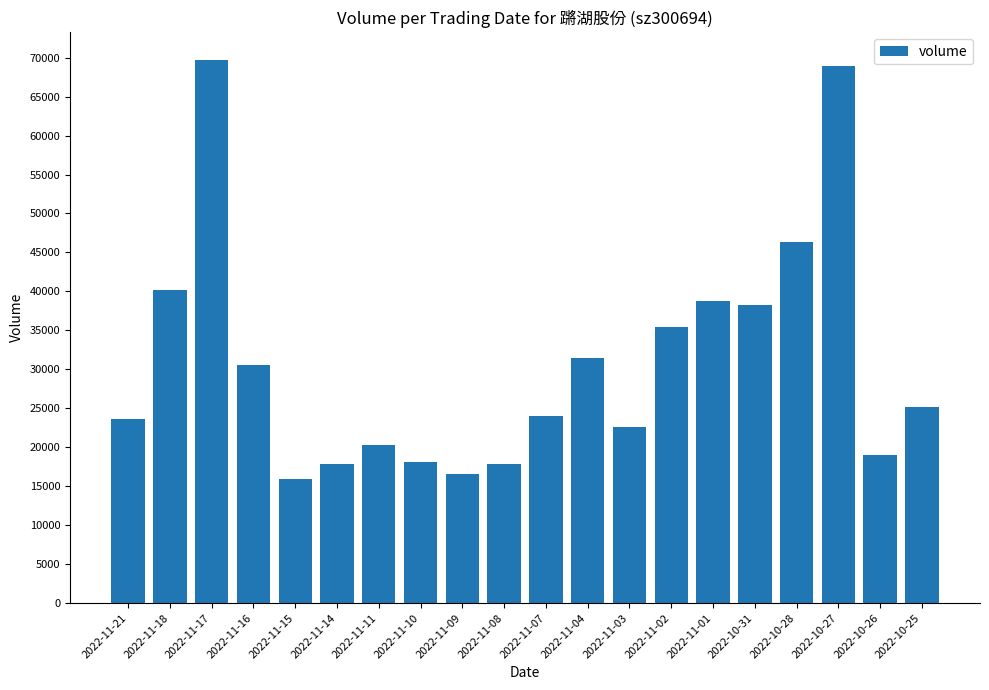

How many bars are there in total?

20